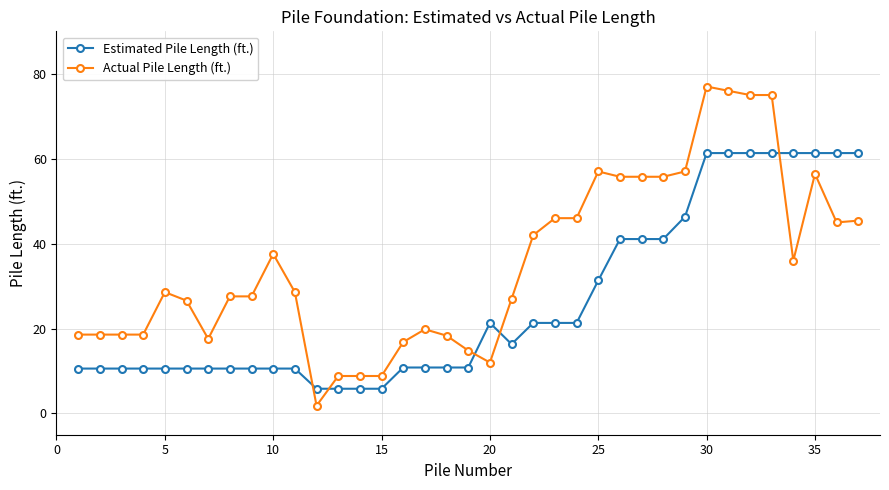

What is the greatest value displayed?

77.0